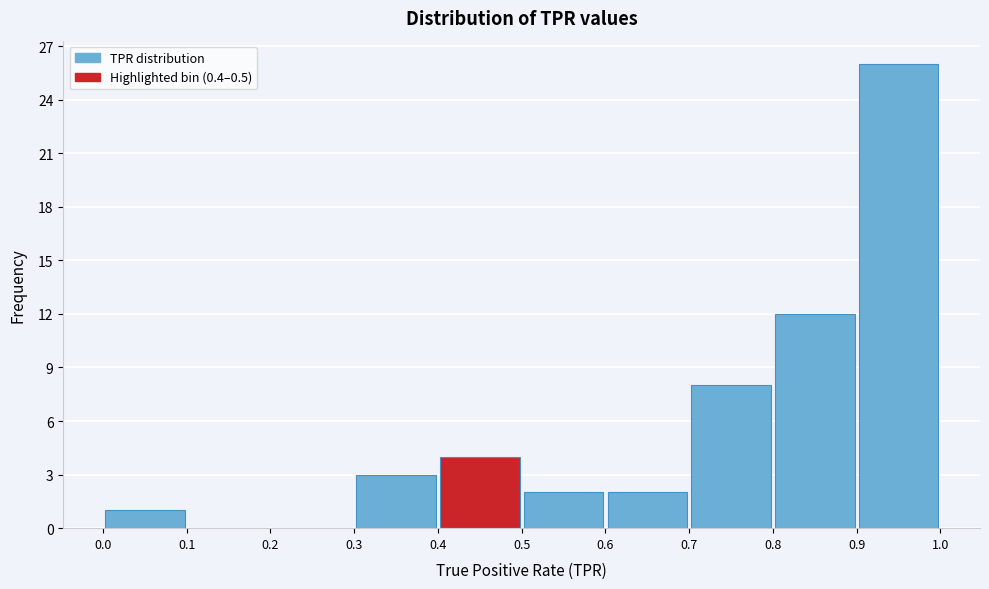

Which range on the x-axis has the tallest bar?

0.9 to 1.0